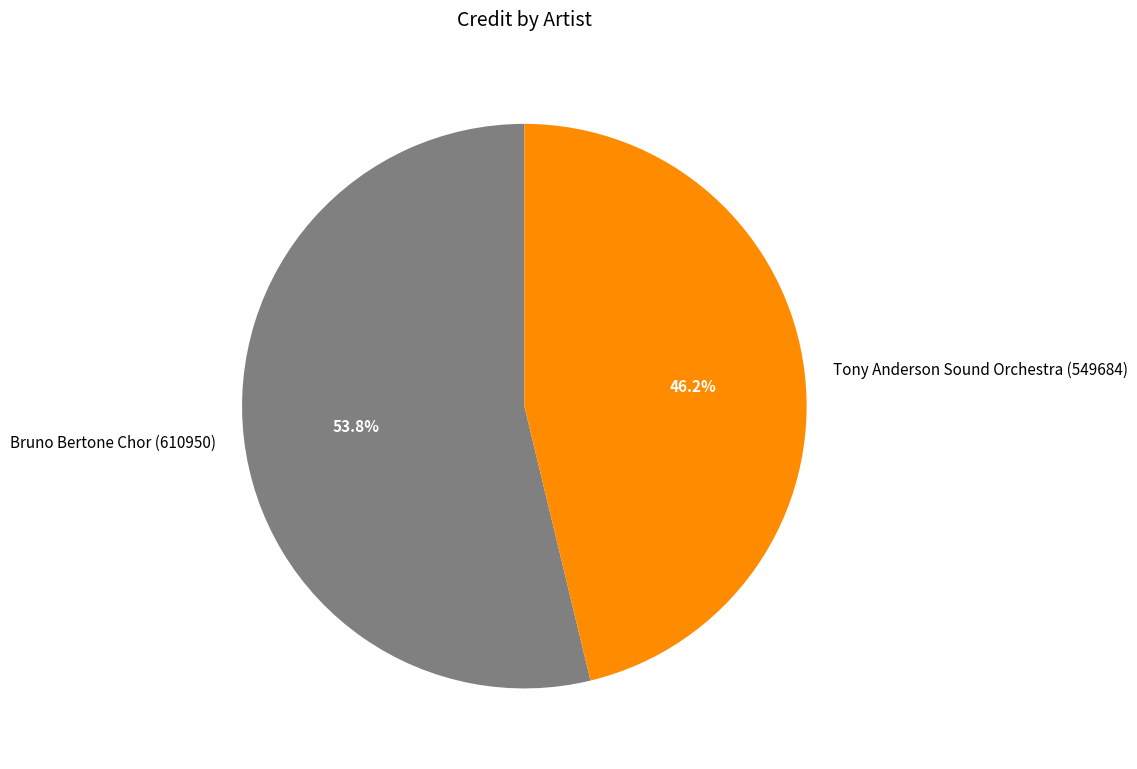

To the nearest percent, what is the combined percentage of Tony Anderson Sound Orchestra (549684) and Bruno Bertone Chor (610950)?

100%